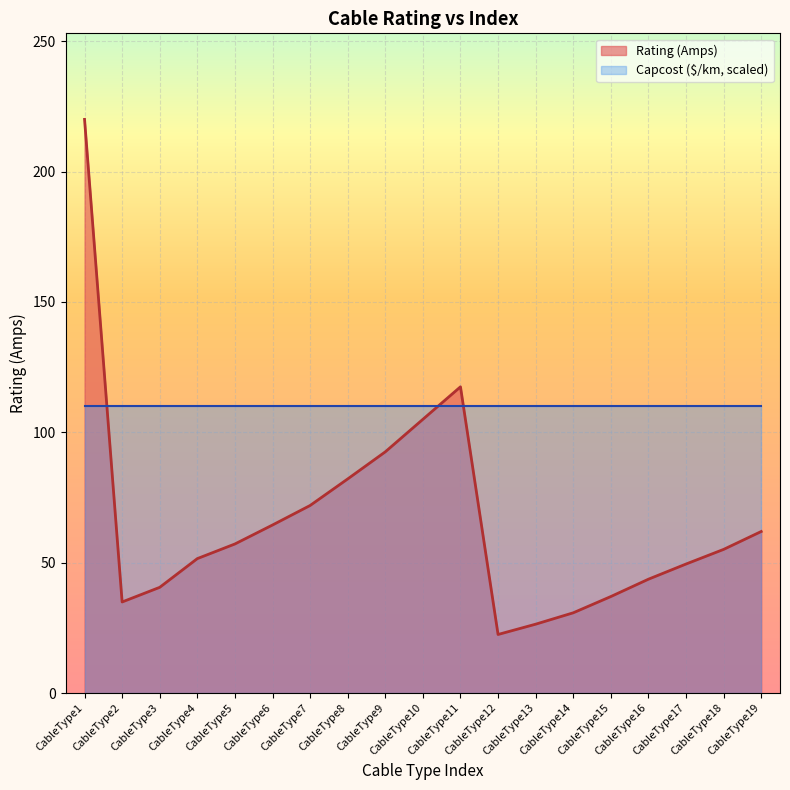

Reading right to left, transcribe all the data shown in this chart.

61.9	55.1	49.5	43.6	37.0	30.8	26.4	22.4	117.4	105.0	92.5	82.1	71.9	64.4	57.2	51.5	40.5	34.9	220.0